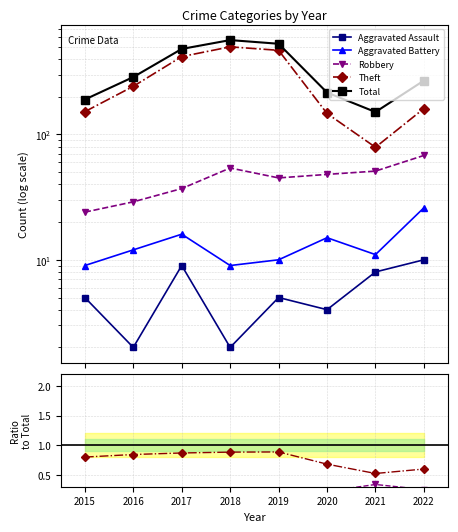

How many series are shown in this chart?

5